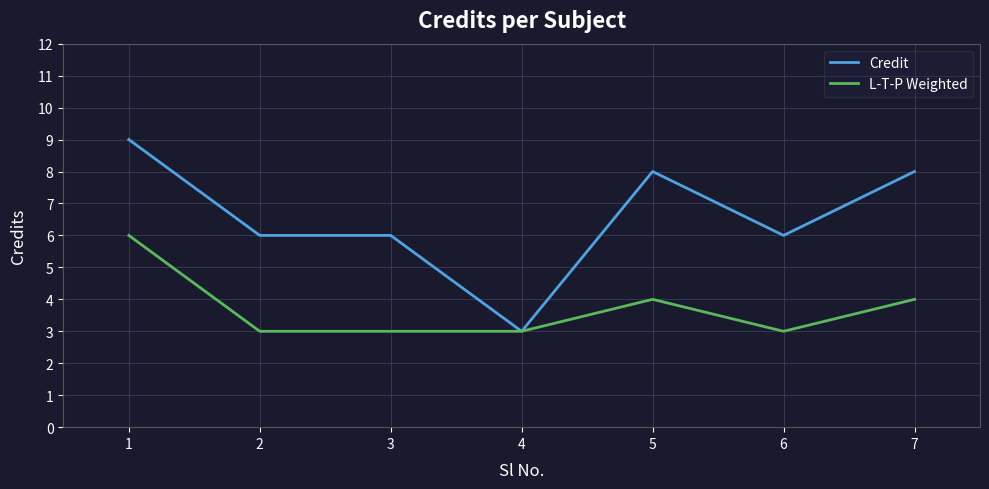

Does the chart display data point markers on the line(s)?

No